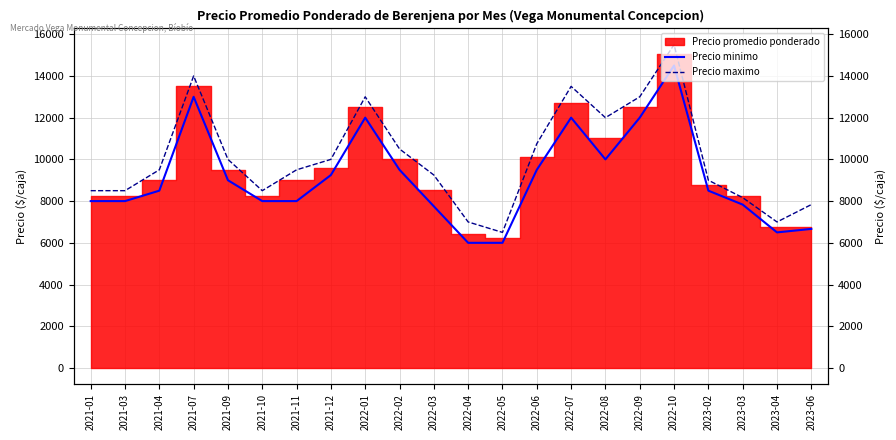

Reading left to right, what are all the values shown in this chart?

Precio minimo: 8000	8000	8500	13000	9000	8000	8000	9250	12000	9500	7750	6000	6000	9500	12000	10000	12000	14500	8500	7833	6500	6667
Precio maximo: 8500	8500	9500	14000	10000	8500	9500	10000	13000	10500	9250	7000	6500	10750	13500	12000	13000	15500	9000	8167	7000	7833